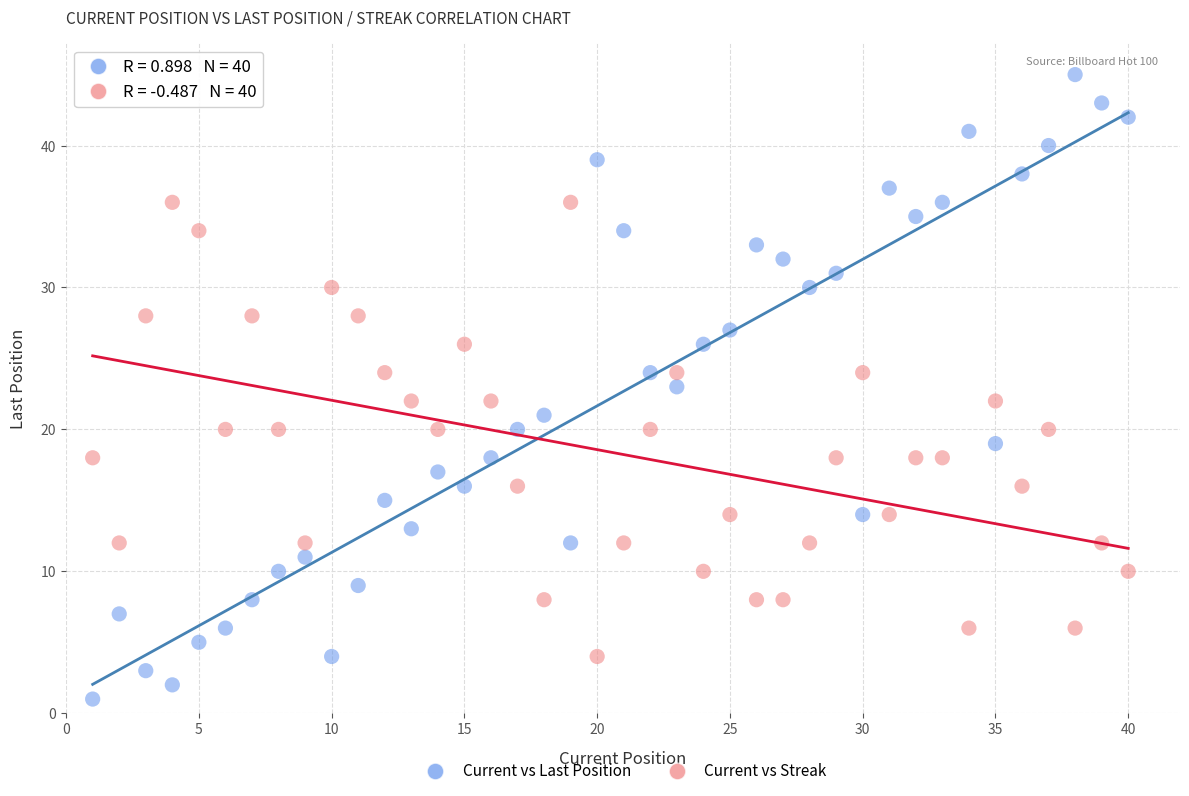

Across all data points, what is the range of X values (max minus min)?

39